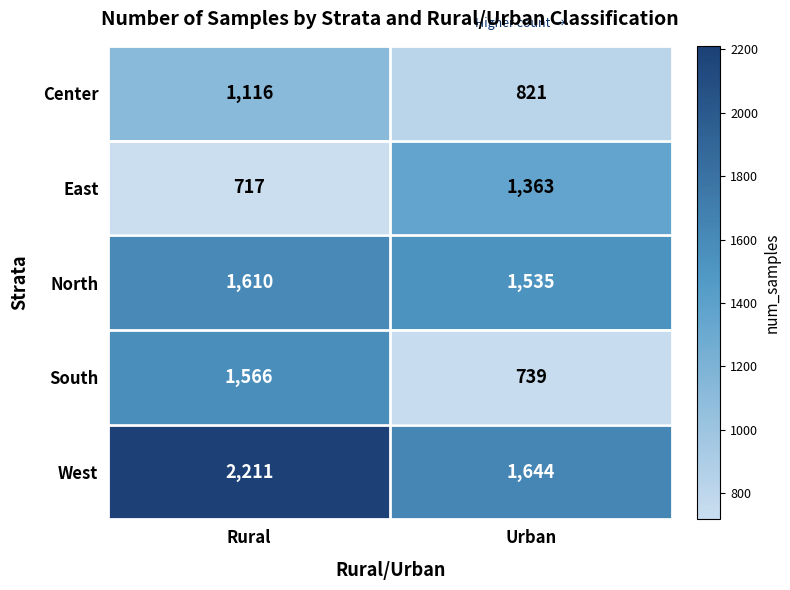

What is the total value across all series at Urban?

6102